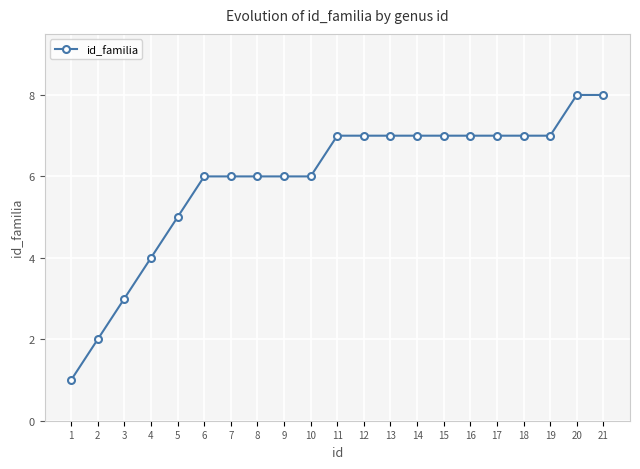

Reading left to right, extract all data points from this chart.

1	2	3	4	5	6	6	6	6	6	7	7	7	7	7	7	7	7	7	8	8